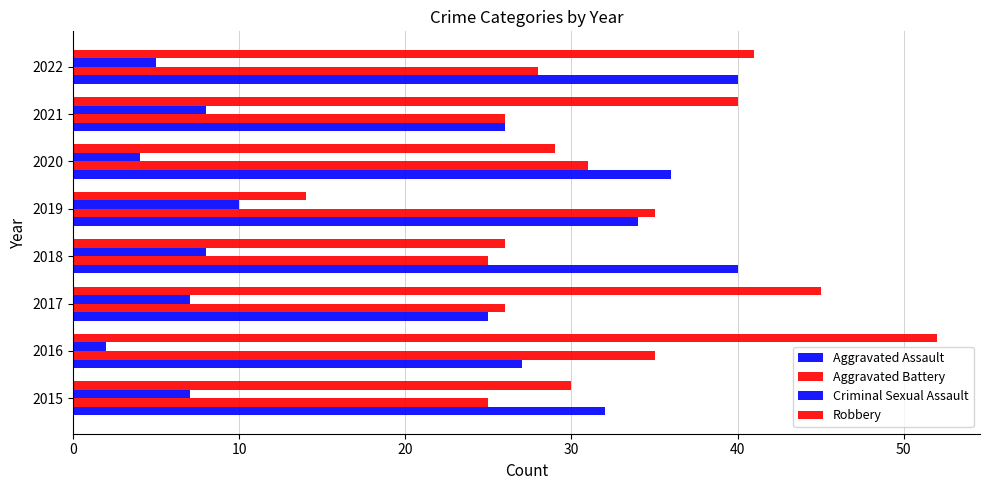

How many distinct data groups are displayed?

4